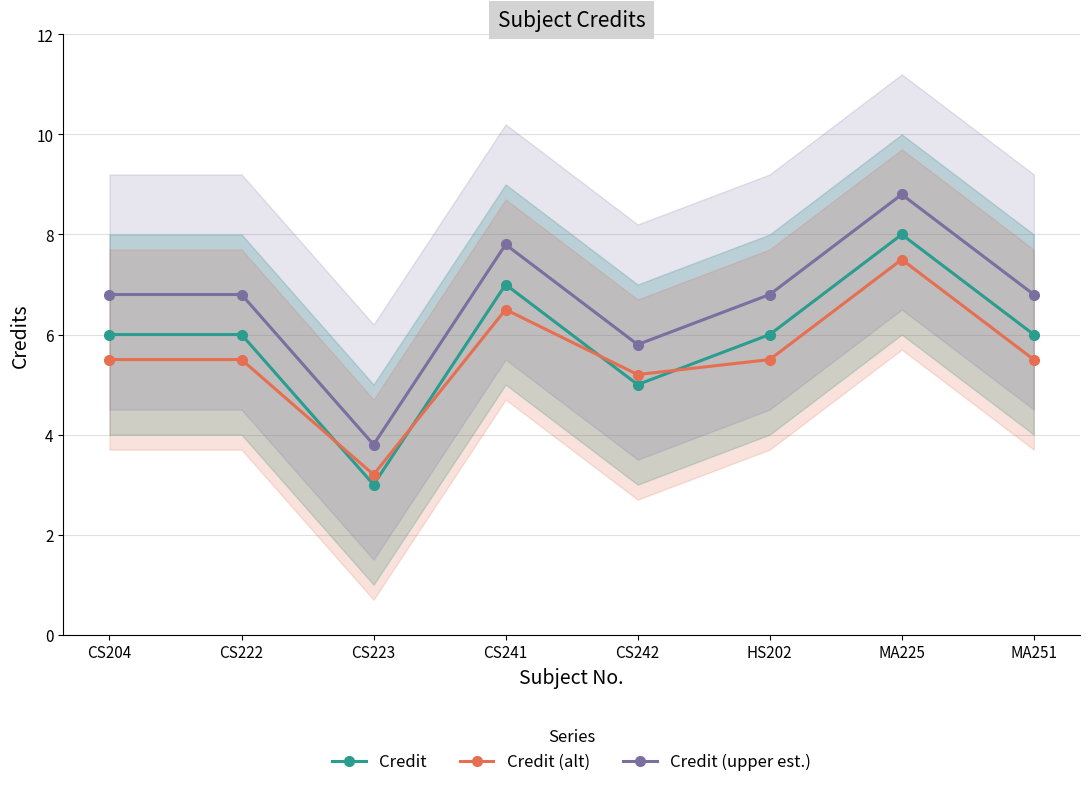

Does the chart have visible grid lines?

Yes